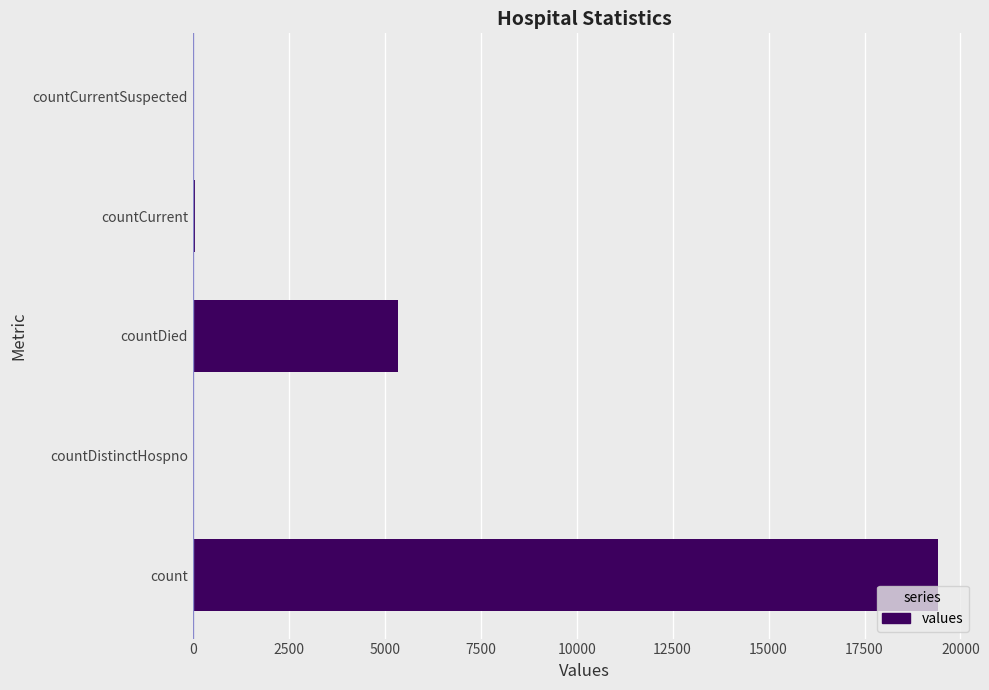

What is the maximum value shown in the chart?

19420